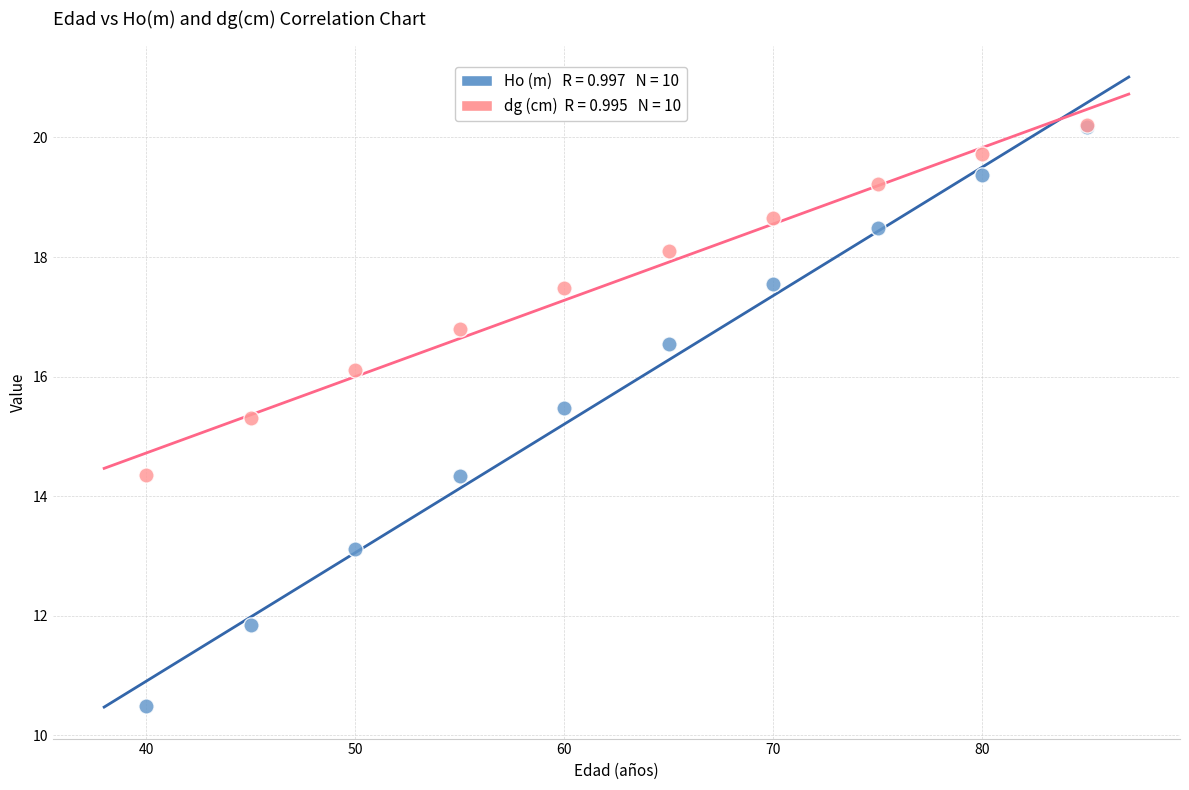

Across all series, what Y value is closest to 15?

15.3